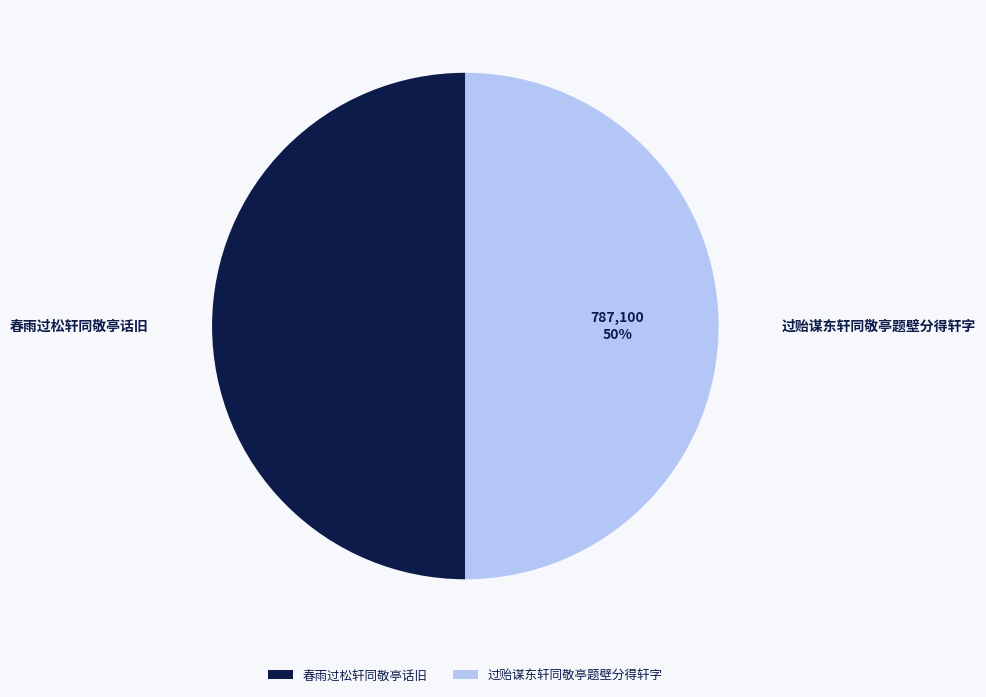

To the nearest percent, what percentage of the pie is 过贻谋东轩同敬亭题壁分得轩字?

50%